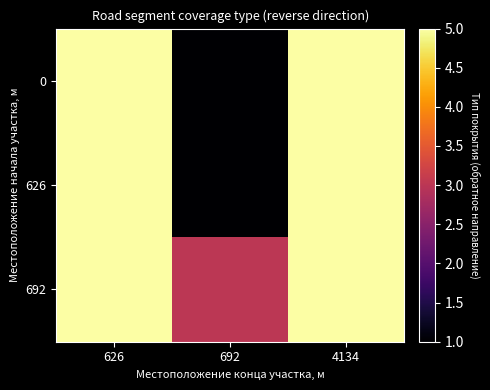

At 626, list the series in order from largest to smallest.

0, 626, 692